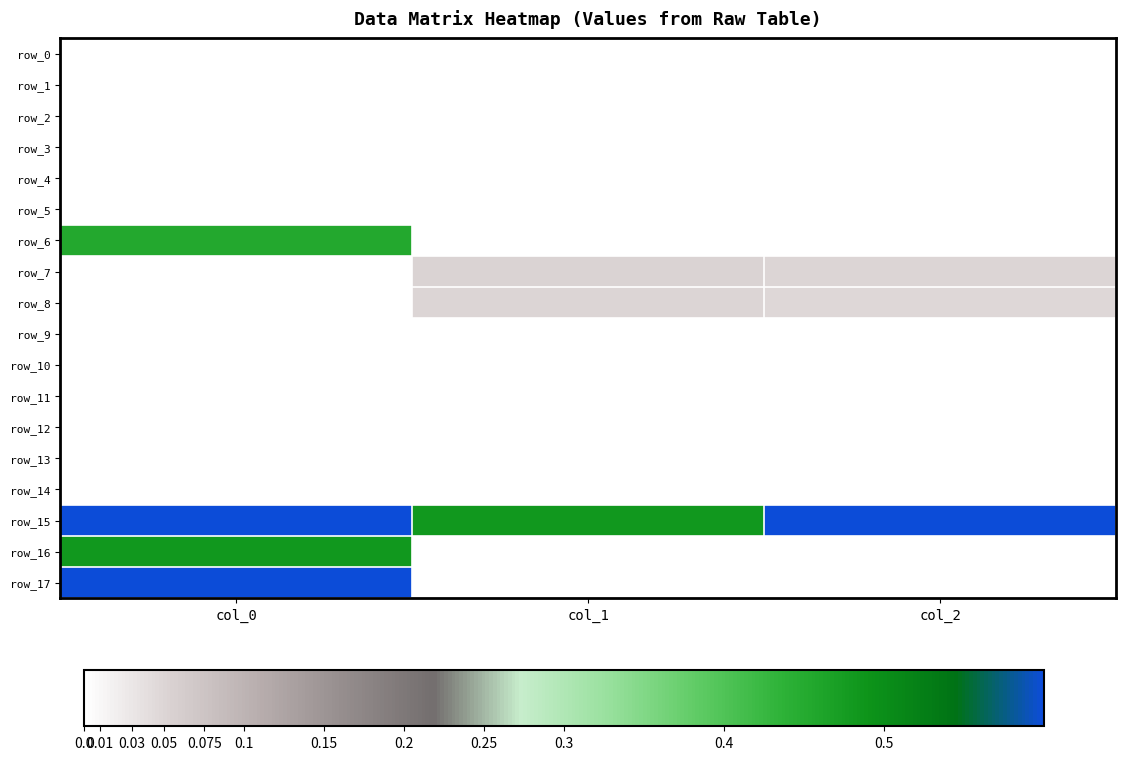

The row_10 series shows 0.0 at col_2. True or false?

True